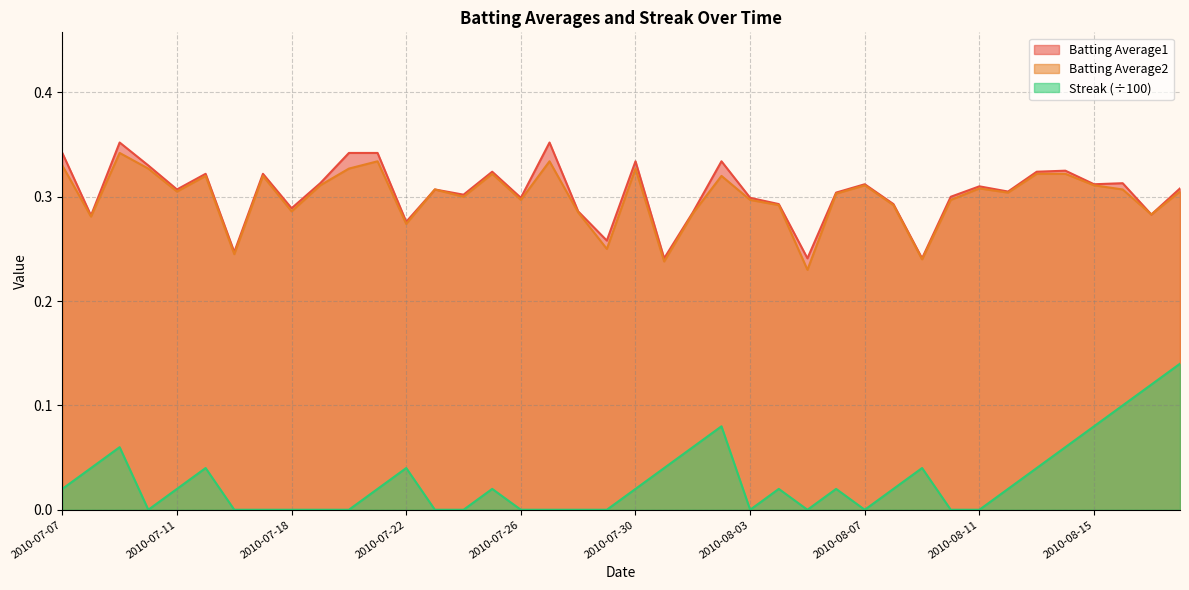

List the series in order of their peak value, lowest first.

Streak (÷100), Batting Average2, Batting Average1